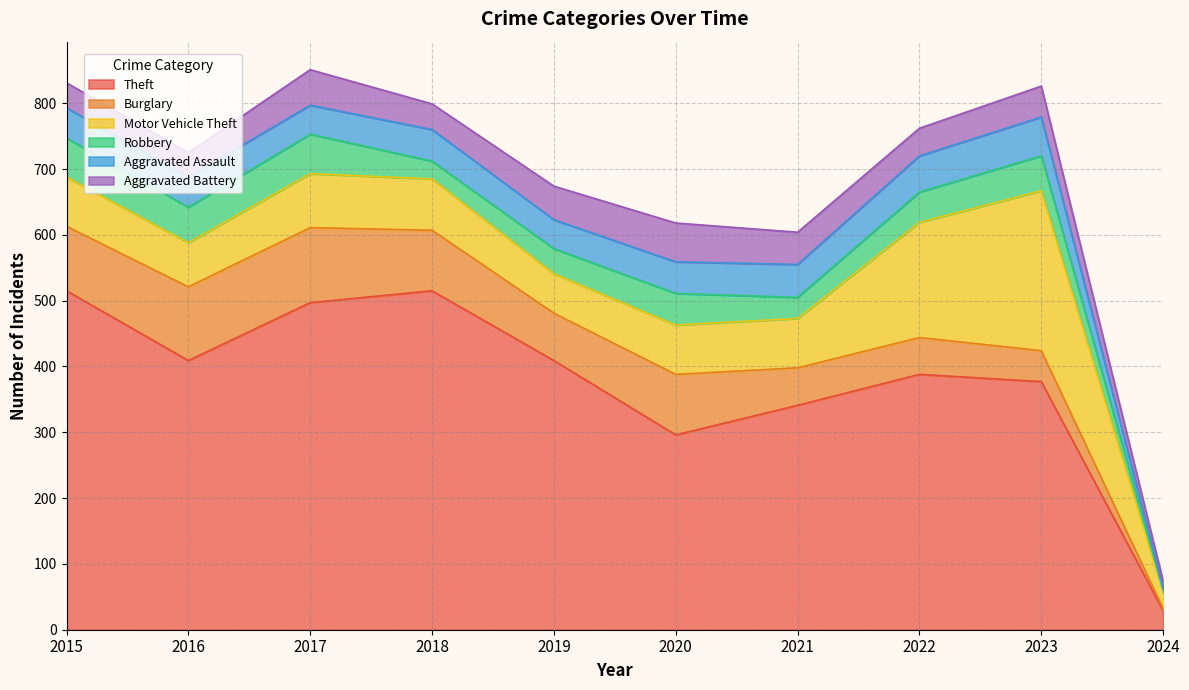

Count the number of data series in this chart.

6